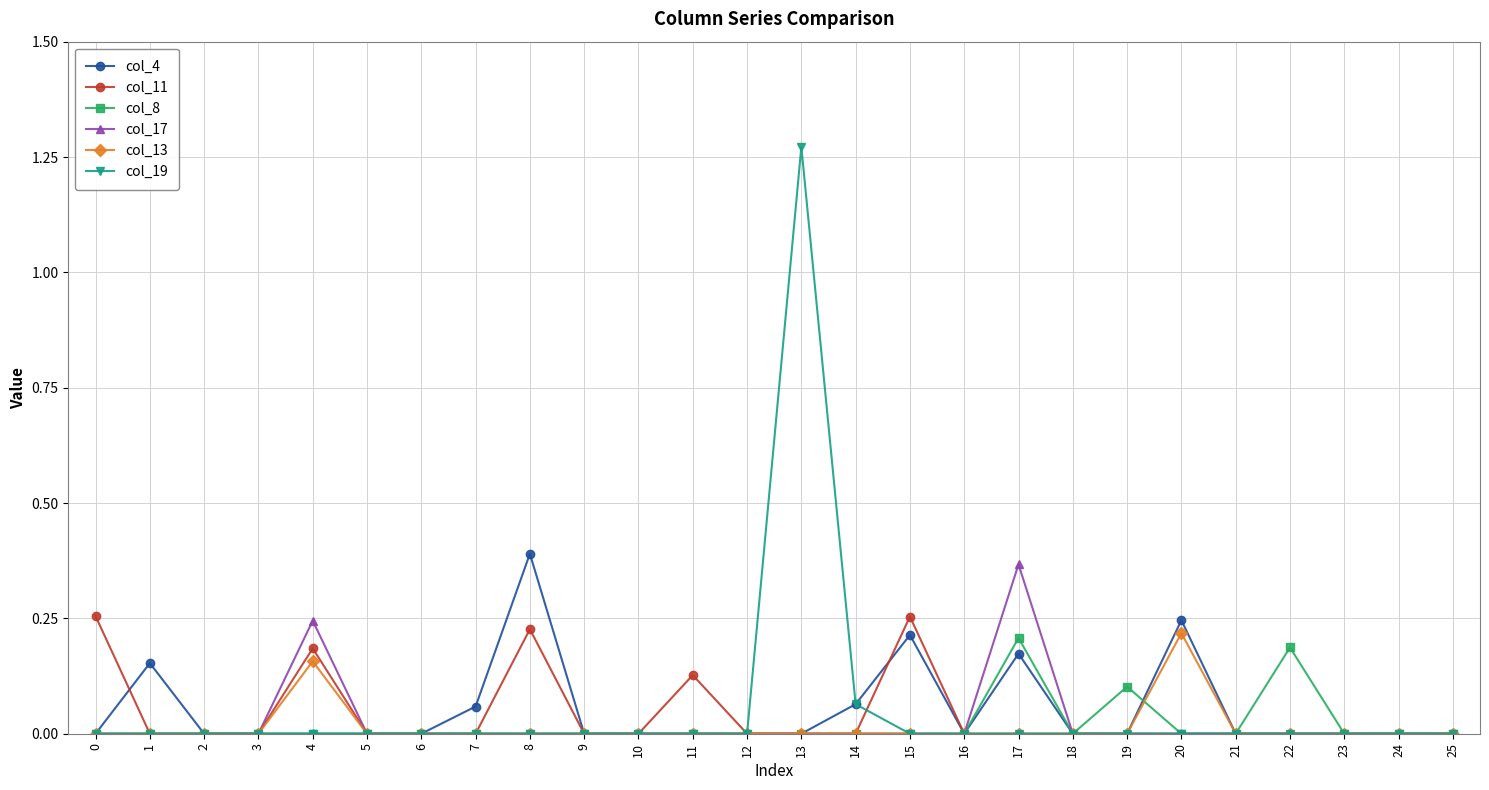

What is the sum of all col_17 values?

0.6